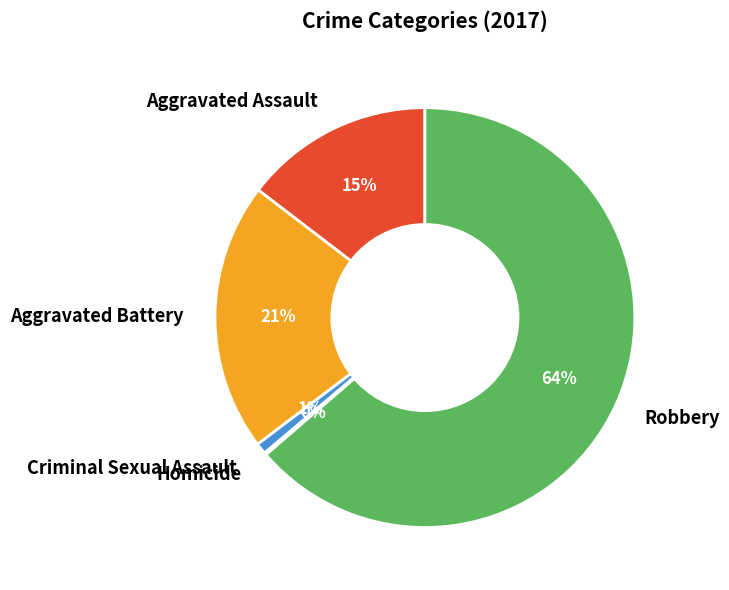

What is the largest slice in the pie chart?

Robbery